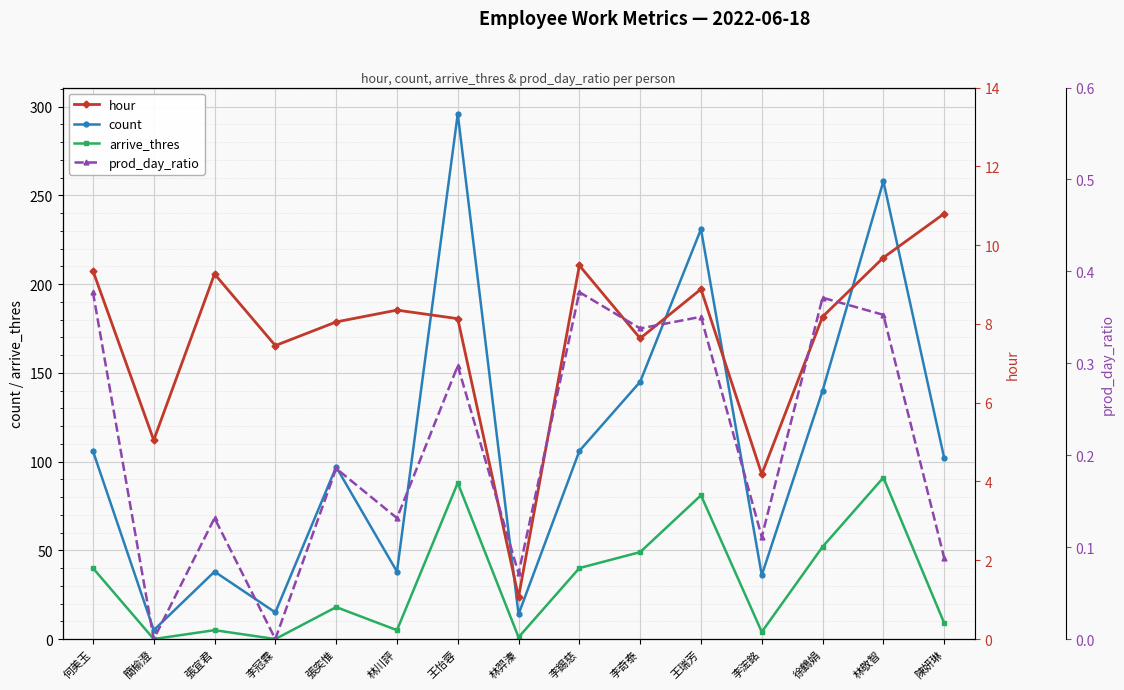

Reading right to left, list all the values displayed in this chart.

count: 陳妍琳=102.0	林敬智=258.0	徐鶴娟=140.0	李浤銘=36.0	王瑞芳=231.0	李奇泰=145.0	李錫慈=106.0	林羿溱=14.0	王怡蓉=296.0	林川評=38.0	張奕惟=97.0	李冠霖=15.0	張宜君=38.0	簡榆澄=5.0	何美玉=106.0
arrive_thres: 陳妍琳=9.0	林敬智=91.0	徐鶴娟=52.0	李浤銘=4.0	王瑞芳=81.0	李奇泰=49.0	李錫慈=40.0	林羿溱=1.0	王怡蓉=88.0	林川評=5.0	張奕惟=18.0	李冠霖=0.0	張宜君=5.0	簡榆澄=0.0	何美玉=40.0
hour: 陳妍琳=10.8	林敬智=9.7	徐鶴娟=8.2	李浤銘=4.2	王瑞芳=8.9	李奇泰=7.6	李錫慈=9.5	林羿溱=1.1	王怡蓉=8.1	林川評=8.3	張奕惟=8.1	李冠霖=7.5	張宜君=9.3	簡榆澄=5.0	何美玉=9.3
prod_day_ratio: 陳妍琳=0.1	林敬智=0.4	徐鶴娟=0.4	李浤銘=0.1	王瑞芳=0.4	李奇泰=0.3	李錫慈=0.4	林羿溱=0.1	王怡蓉=0.3	林川評=0.1	張奕惟=0.2	李冠霖=0.0	張宜君=0.1	簡榆澄=0.0	何美玉=0.4